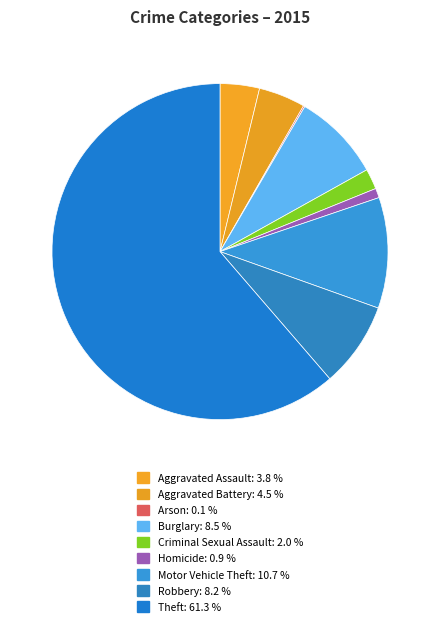

Is it true that Robbery is 8% of the pie?

True